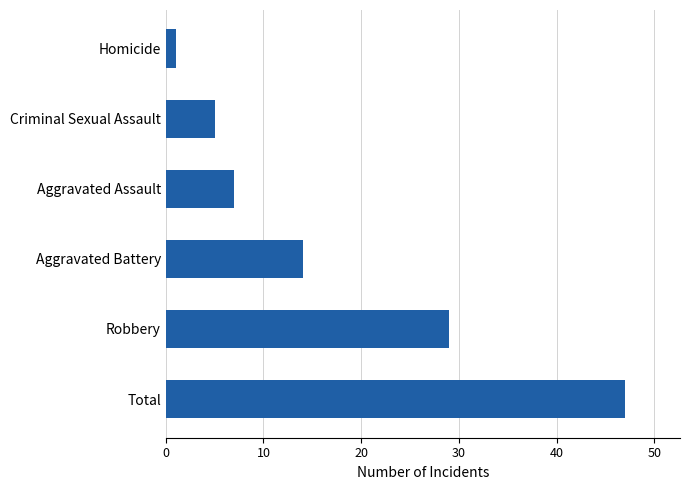

What is the difference between the maximum and second lowest values?

42